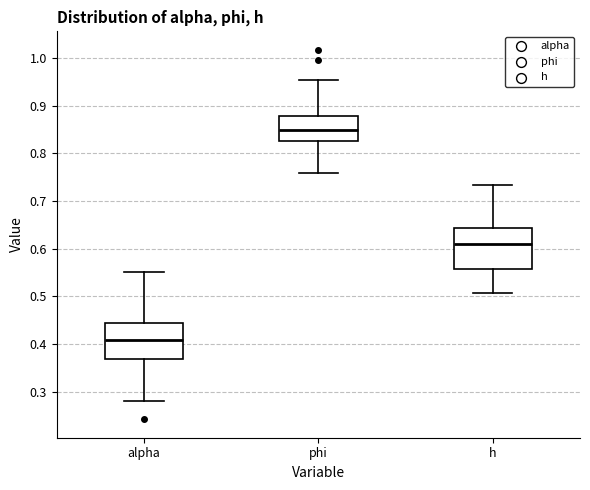

Reading left to right, transcribe this box plot: for each box, give where its median line is, the range the box spans, and where its two whiskers end, as read against the y-axis. The values are not printed on the chart, so give them approximately, as read against the axis.

alpha: median 0.41, box 0.37 to 0.45, whiskers 0.28 to 0.55
phi: median 0.85, box 0.83 to 0.88, whiskers 0.76 to 0.95
h: median 0.61, box 0.56 to 0.64, whiskers 0.51 to 0.73